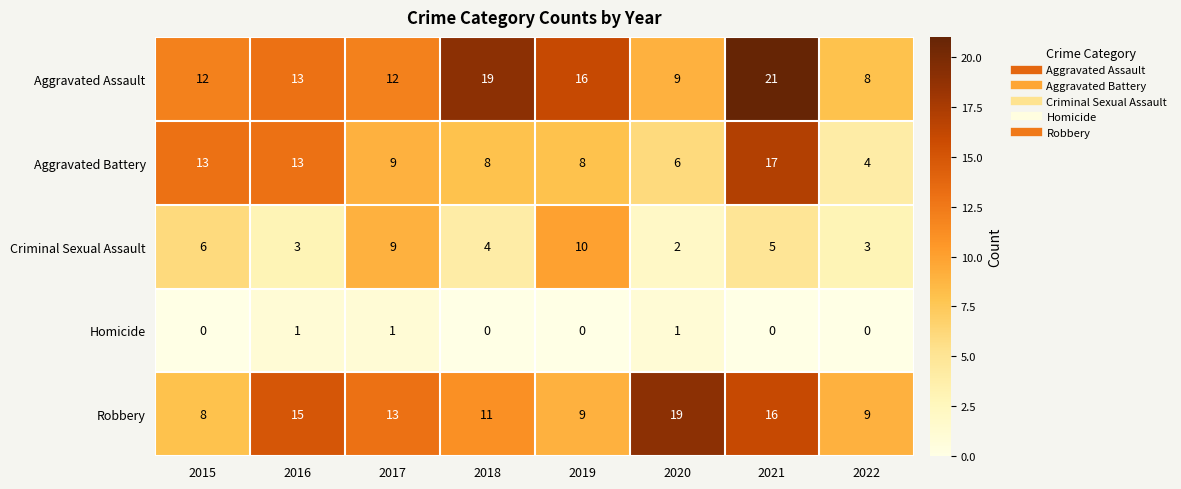

What is the average value of the Aggravated Battery series?

10